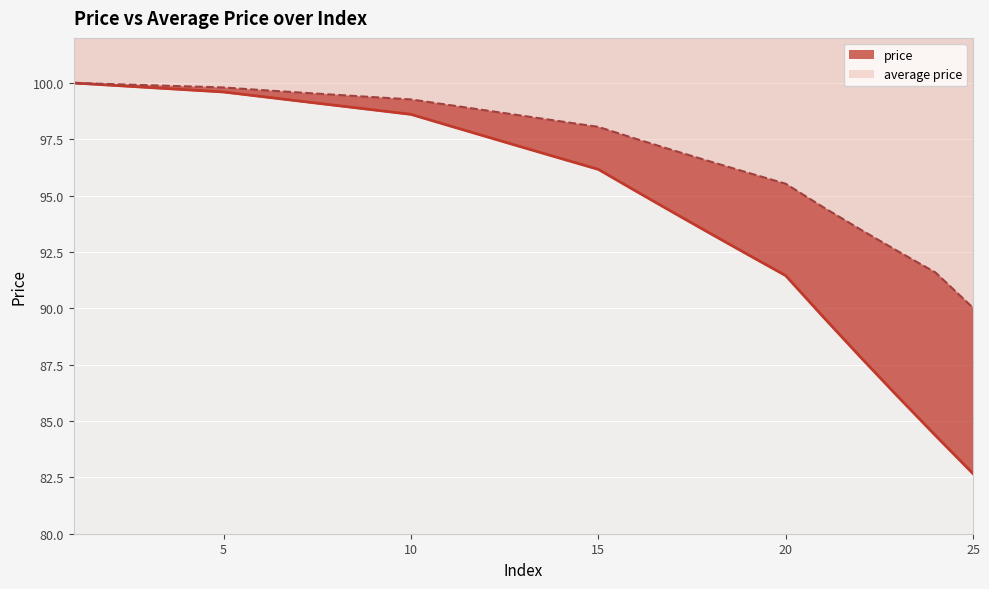

Between 5 and 10, which is larger?

5